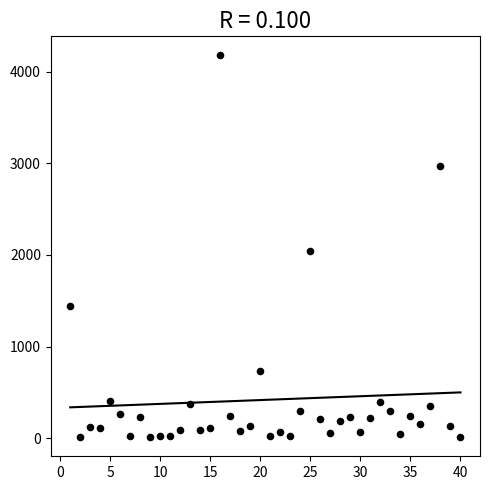

What is the range of X values (max minus min)?

39.0